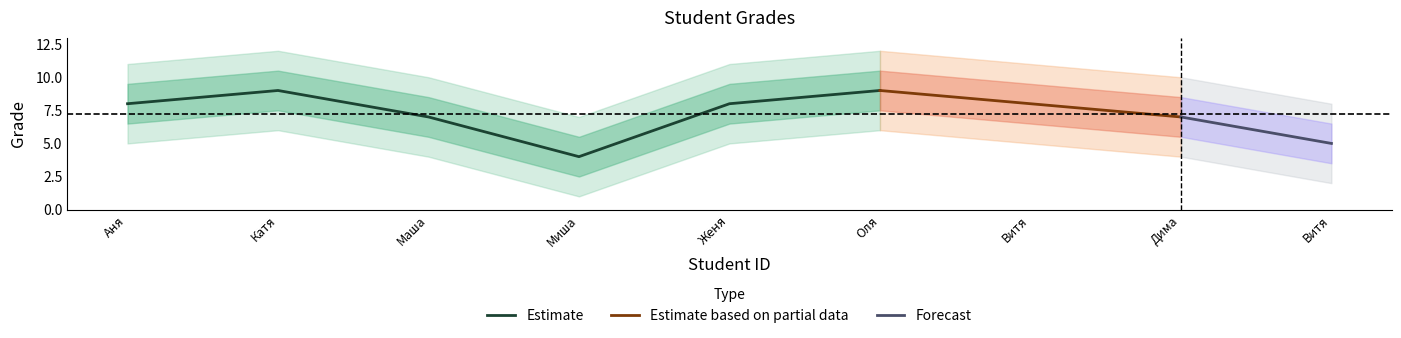

What is the difference between the maximum and minimum values?

5